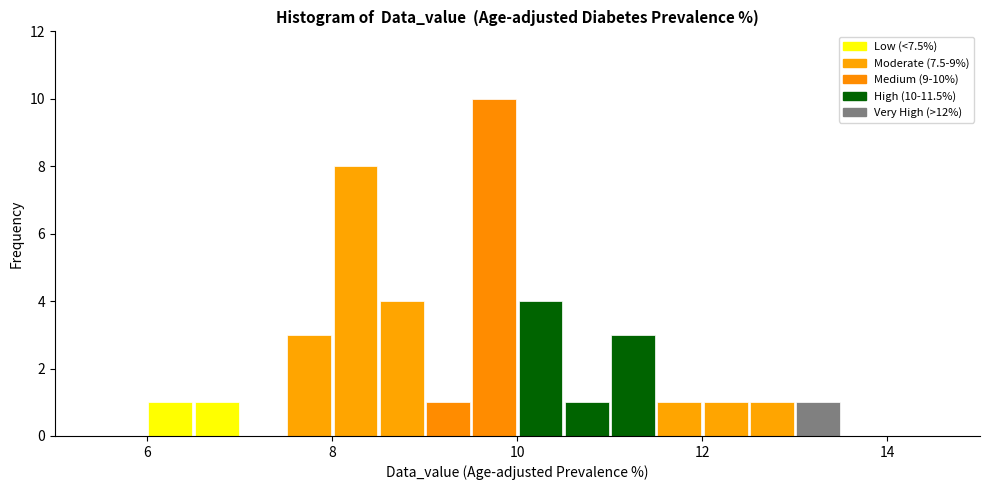

Read against the x-axis, roughly where is the centre of the tallest bar?

9.8